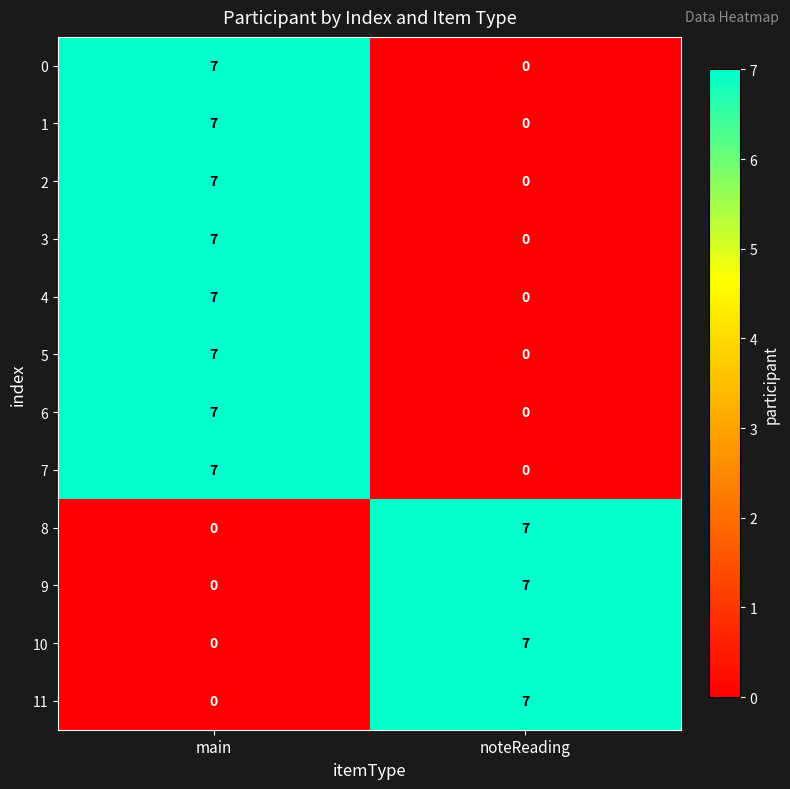

What is the total value across all series at main?

56